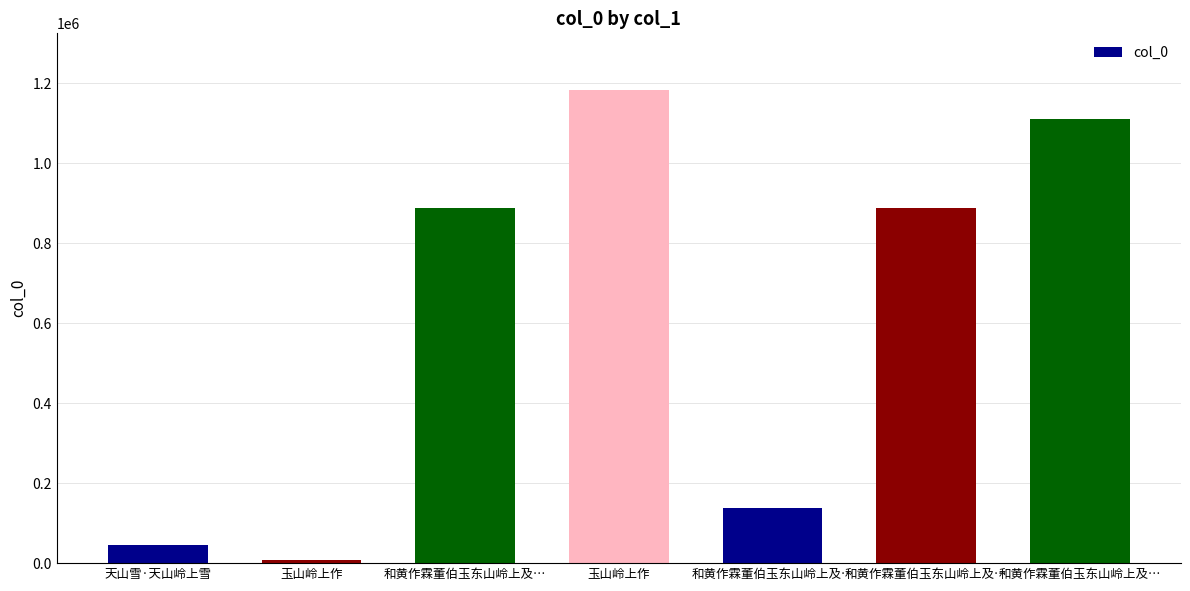

At which label does the data first exceed 889212?

和黄作霖董伯玉东山岭上及…